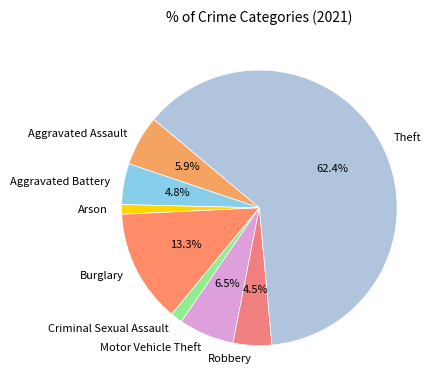

How much of the chart is everything except Robbery?

95.5%